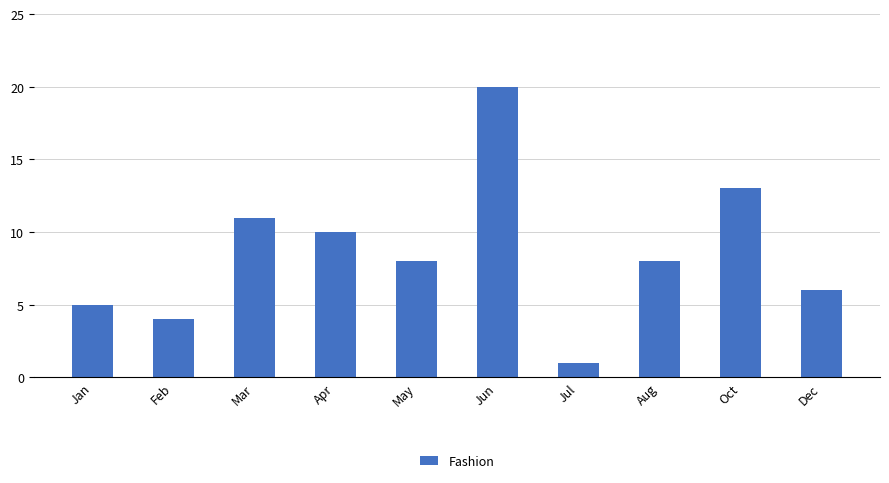

What is the difference between the maximum and minimum values?

19